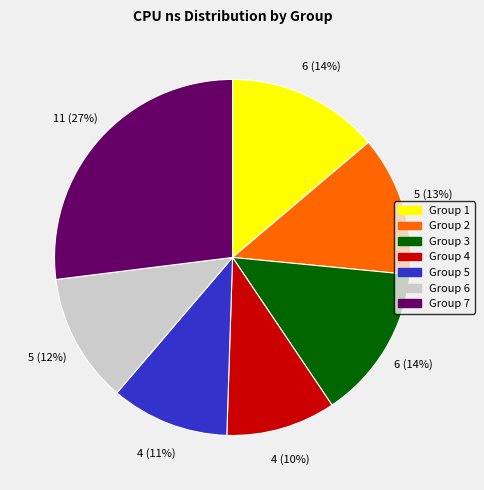

Is there a majority slice in this chart?

No